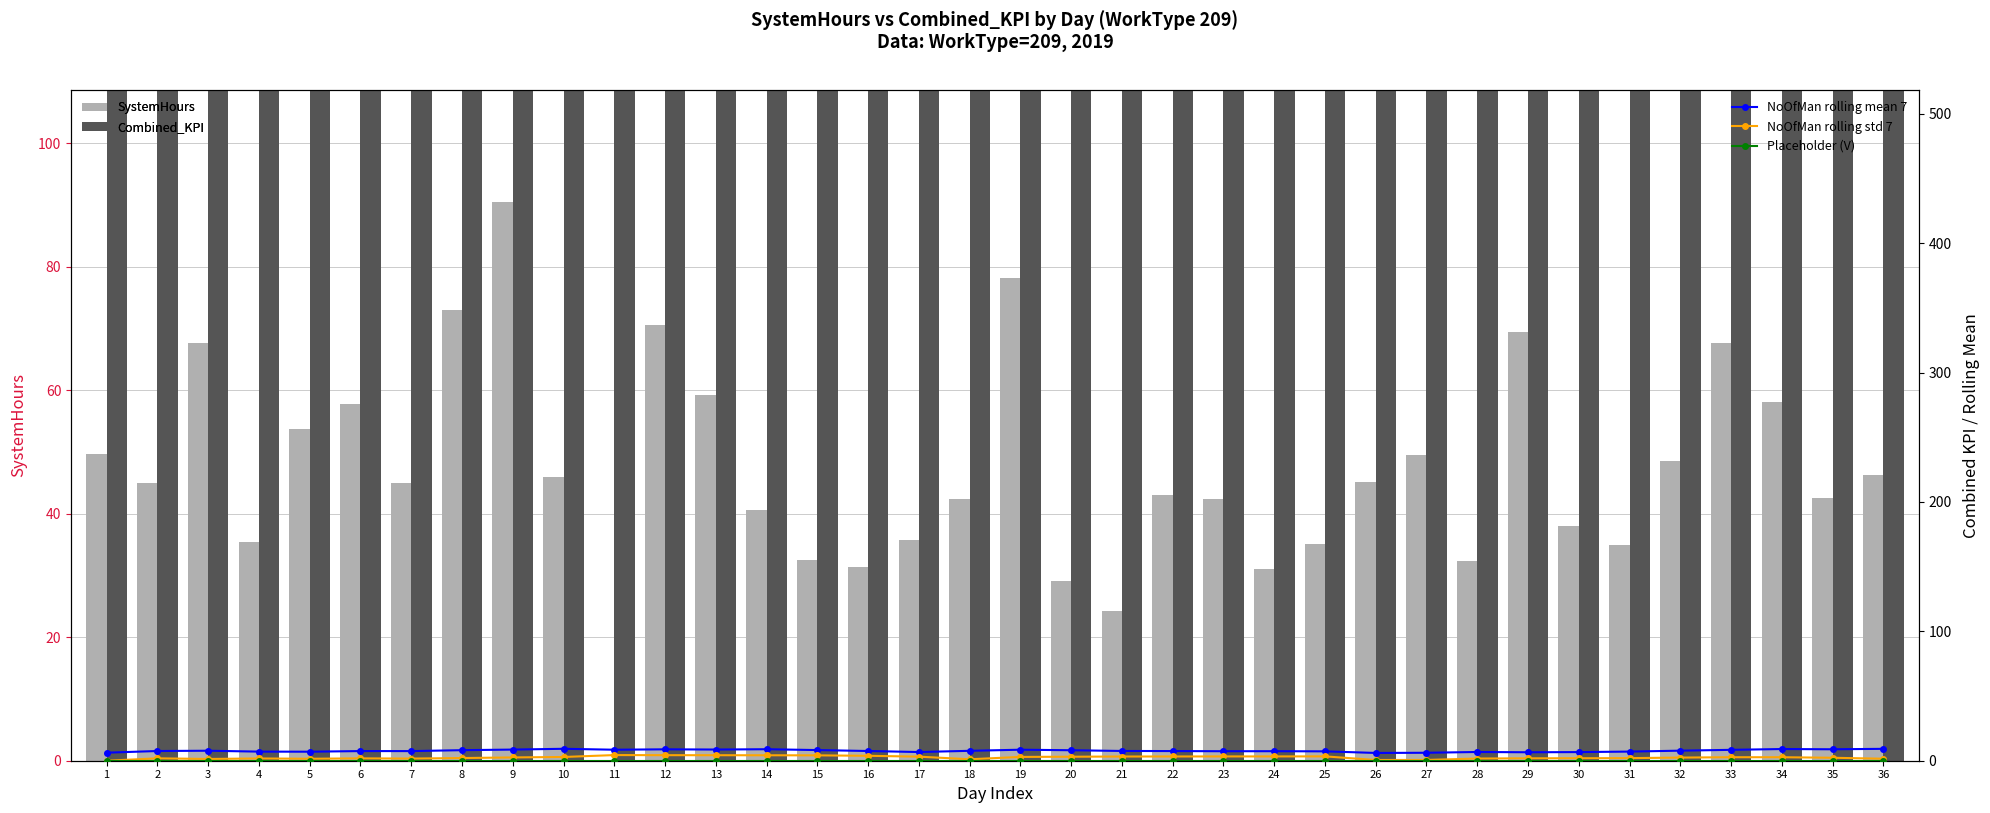

What is the total value across all series at 3?

455.5